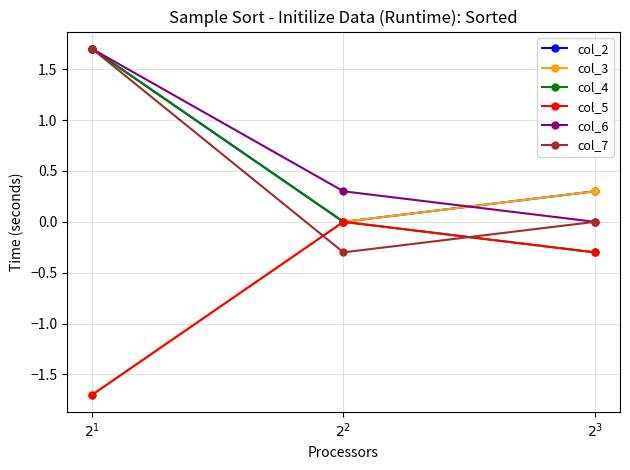

What is the minimum value shown in the chart?

-1.7